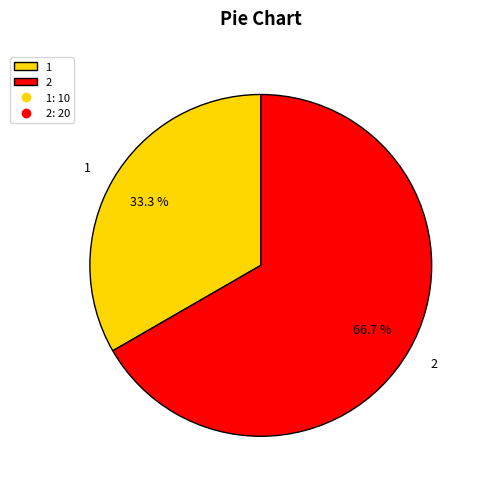

To the nearest percent, what is the difference between the largest and smallest slice percentages?

33%